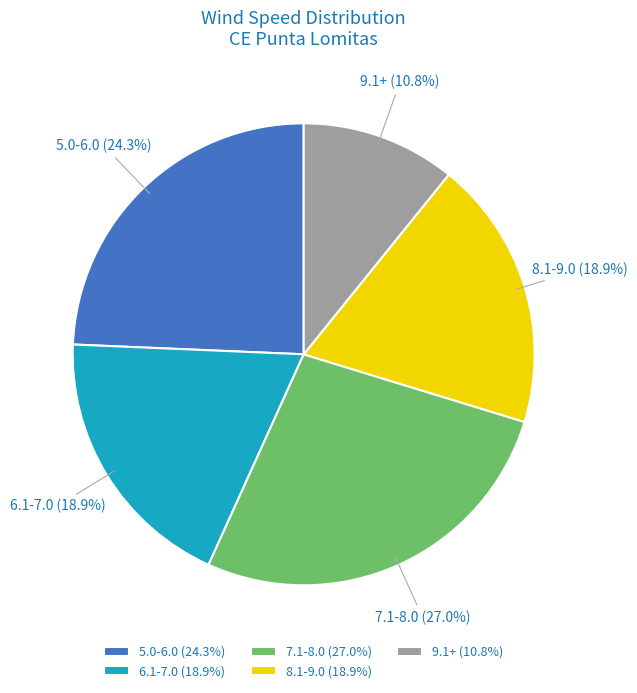

What portion of the pie excludes 8.1-9.0?

81.1%